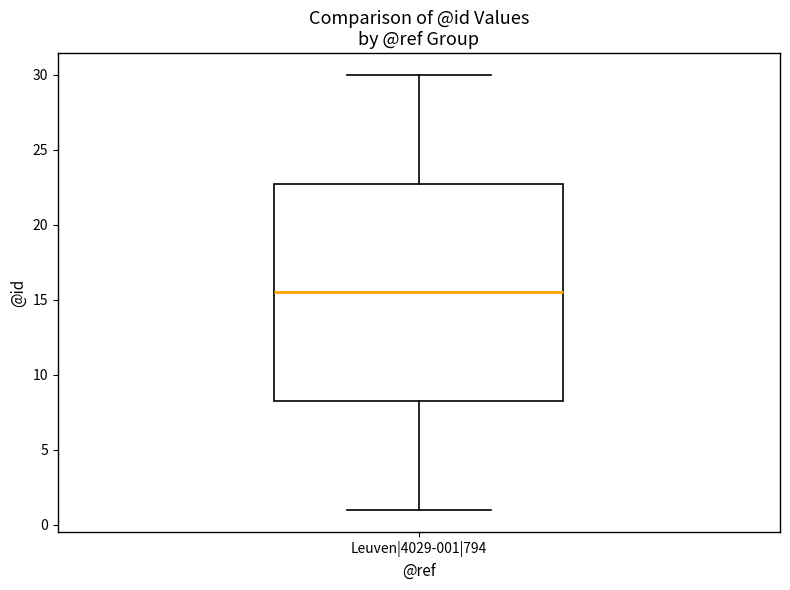

Read this box plot against the y-axis: the position of the median line, the range covered by the box, and the ends of both whiskers. The values are not printed on the chart, so give them approximately, as read against the axis.

median 15.5, box 8.5 to 23.0, whiskers 1.0 to 30.0